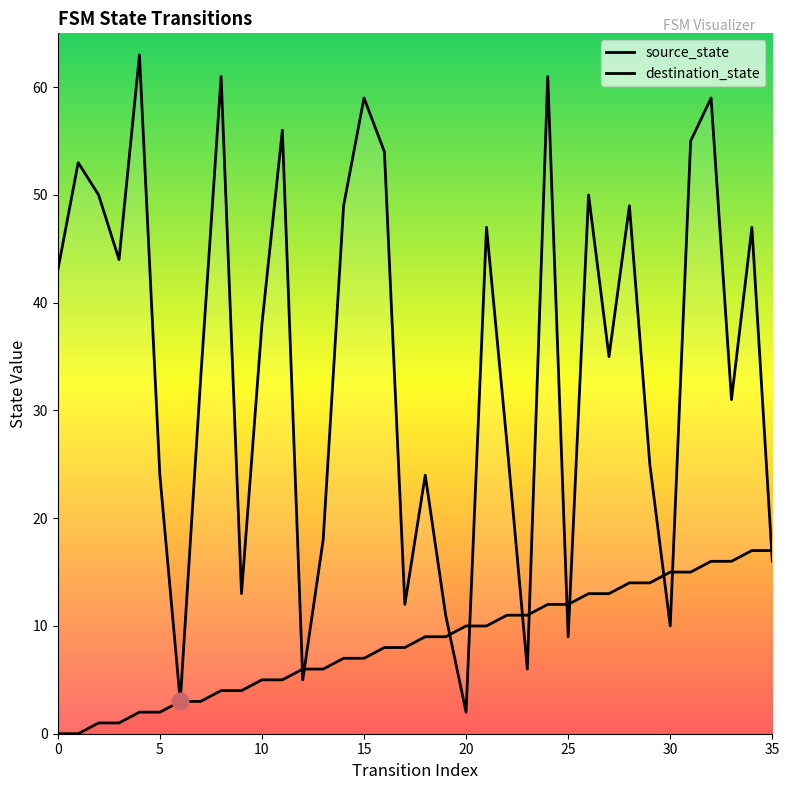

Reading left to right, list all the values displayed in this chart.

source_state: 0	0	1	1	2	2	3	3	4	4	5	5	6	6	7	7	8	8	9	9	10	10	11	11	12	12	13	13	14	14	15	15	16	16	17	17
destination_state: 43	53	50	44	63	24	3	33	61	13	38	56	5	18	49	59	54	12	24	11	2	47	27	6	61	9	50	35	49	25	10	55	59	31	47	16